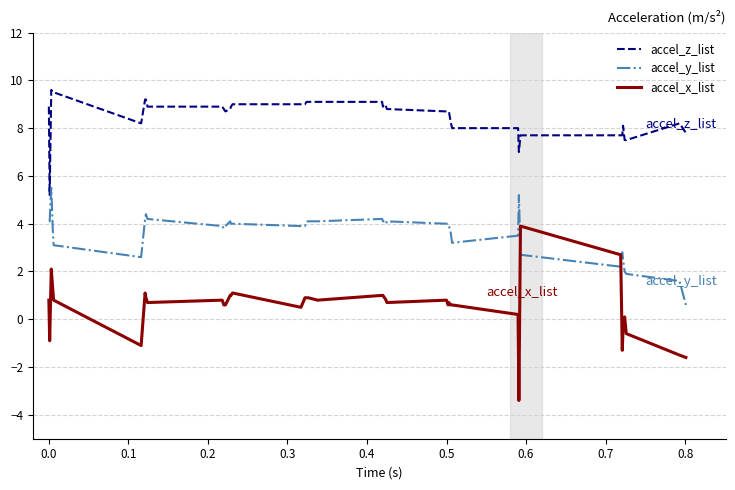

What is the lowest value of the accel_x_list series?

-3.4